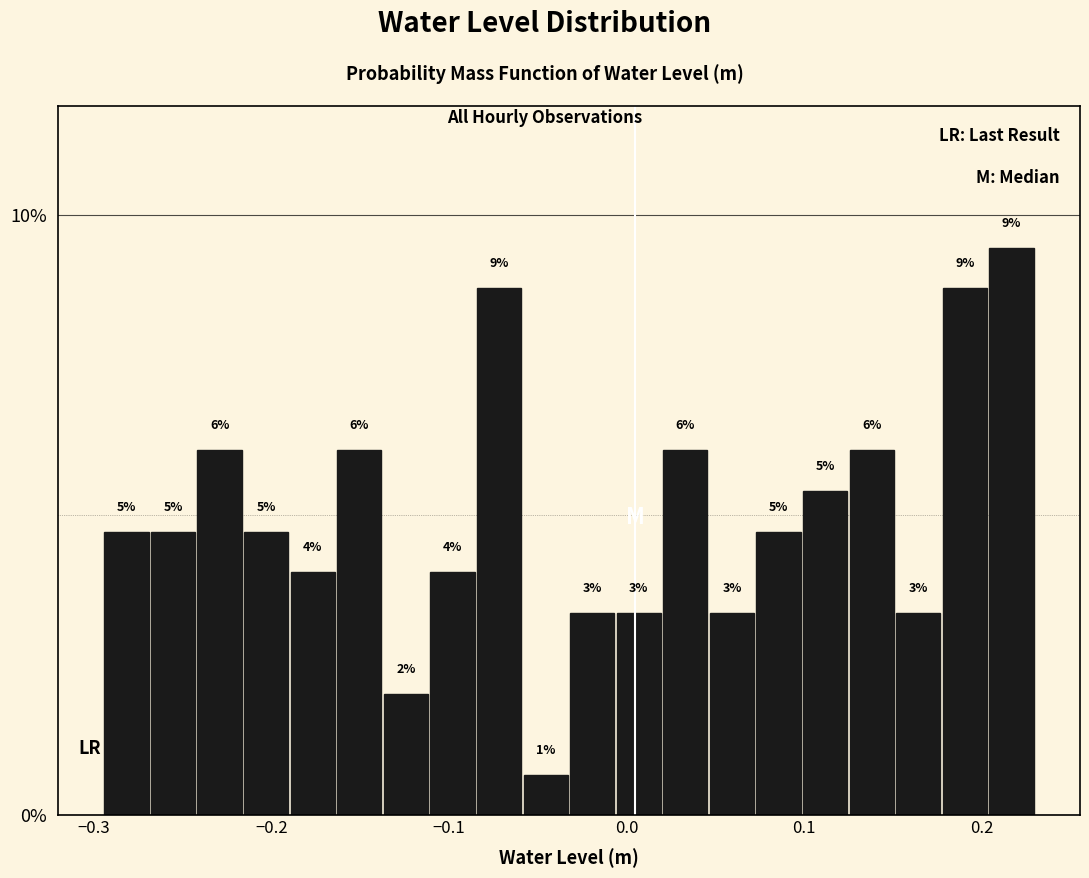

Around what value on the x-axis is the tallest bar? Give the approximate position of its centre, as read against the axis.

0.22